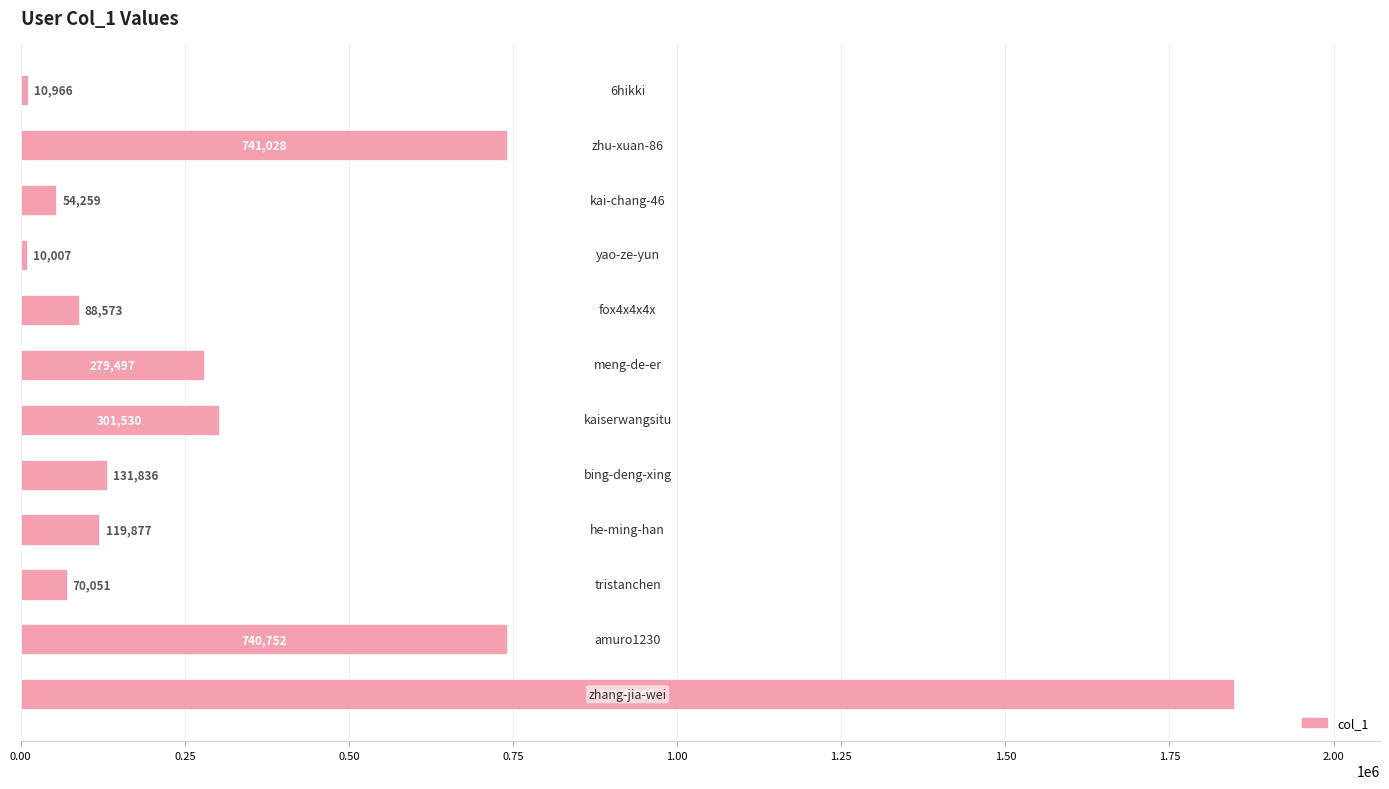

What is the difference between the second highest and second lowest values?

730062